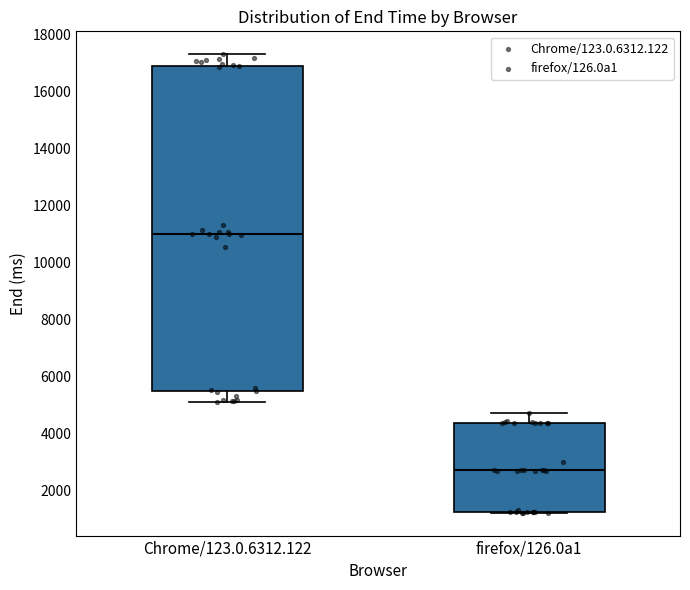

Where is the upper edge of the box for Chrome/123.0.6312.122 on the y-axis? The values are not printed on the chart, so give them approximately, as read against the axis.

16800